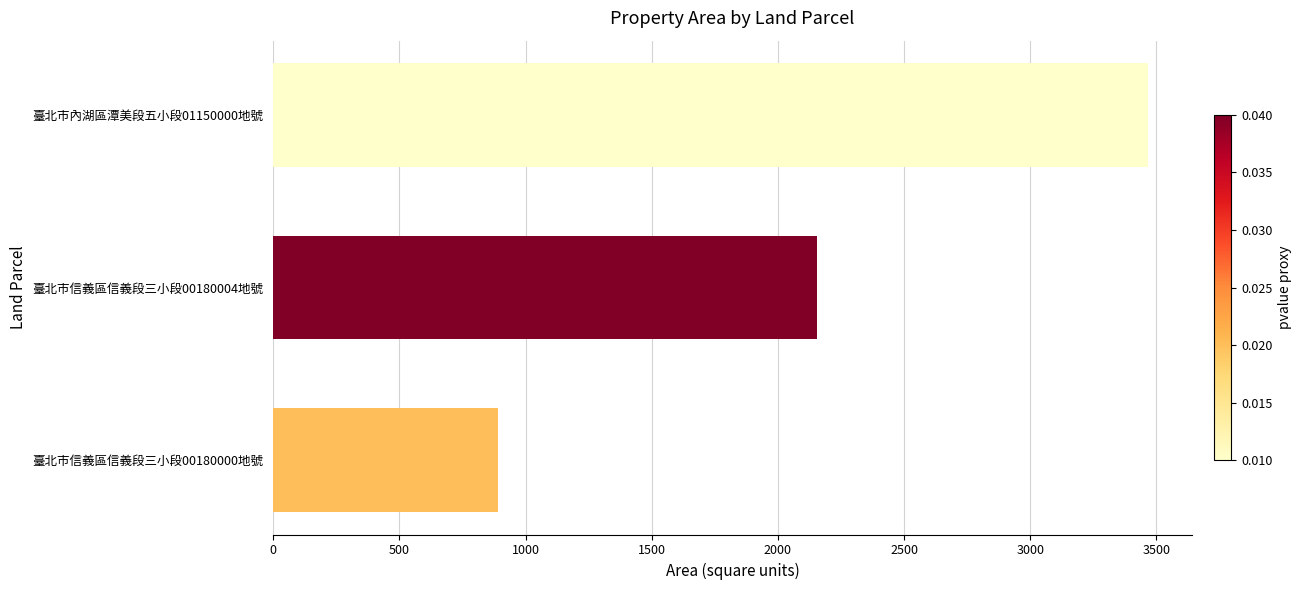

The chart shows a value of 1226.5 at 臺北市信義區信義段三小段00180004地號. True or false?

False